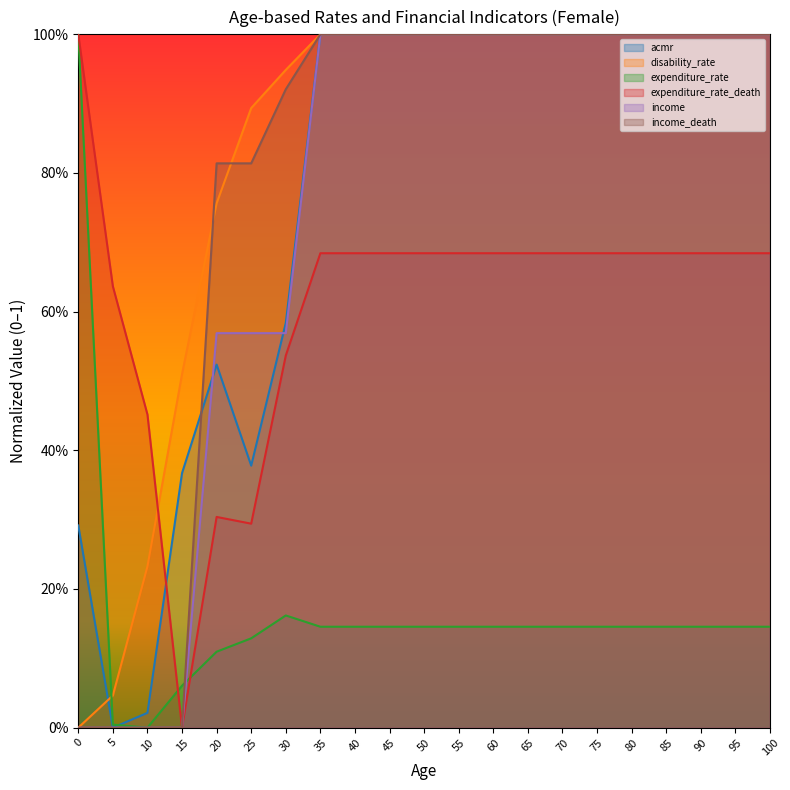

Is it true that income equals 1.0 at 85?

True